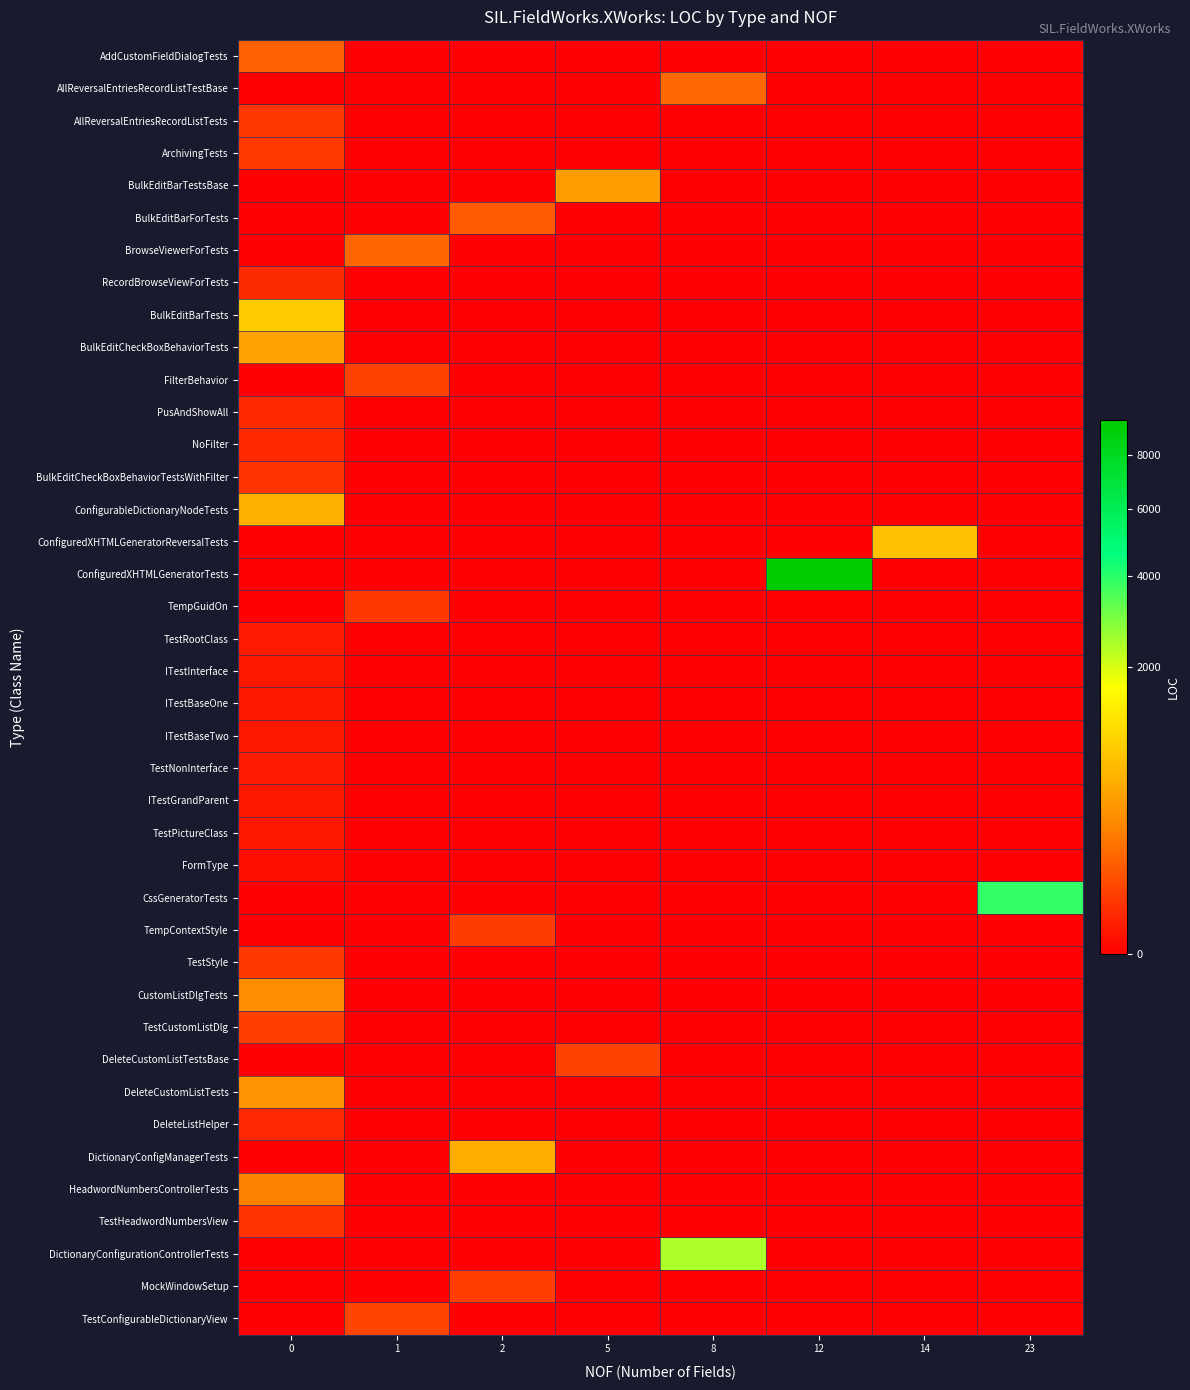

Reading left to right, list all the values displayed in this chart.

AddCustomFieldDialogTests: 0=120	1=0	2=0	5=0	8=0	12=0	14=0	23=0
AllReversalEntriesRecordListTestBase: 0=0	1=0	2=0	5=0	8=139	12=0	14=0	23=0
AllReversalEntriesRecordListTests: 0=31	1=0	2=0	5=0	8=0	12=0	14=0	23=0
ArchivingTests: 0=32	1=0	2=0	5=0	8=0	12=0	14=0	23=0
BulkEditBarTestsBase: 0=0	1=0	2=0	5=416	8=0	12=0	14=0	23=0
BulkEditBarForTests: 0=0	1=0	2=100	5=0	8=0	12=0	14=0	23=0
BrowseViewerForTests: 0=0	1=131	2=0	5=0	8=0	12=0	14=0	23=0
RecordBrowseViewForTests: 0=17	1=0	2=0	5=0	8=0	12=0	14=0	23=0
BulkEditBarTests: 0=895	1=0	2=0	5=0	8=0	12=0	14=0	23=0
BulkEditCheckBoxBehaviorTests: 0=453	1=0	2=0	5=0	8=0	12=0	14=0	23=0
FilterBehavior: 0=0	1=47	2=0	5=0	8=0	12=0	14=0	23=0
PusAndShowAll: 0=15	1=0	2=0	5=0	8=0	12=0	14=0	23=0
NoFilter: 0=15	1=0	2=0	5=0	8=0	12=0	14=0	23=0
BulkEditCheckBoxBehaviorTestsWithFilter: 0=25	1=0	2=0	5=0	8=0	12=0	14=0	23=0
ConfigurableDictionaryNodeTests: 0=589	1=0	2=0	5=0	8=0	12=0	14=0	23=0
ConfiguredXHTMLGeneratorReversalTests: 0=0	1=0	2=0	5=0	8=0	12=0	14=765	23=0
ConfiguredXHTMLGeneratorTests: 0=0	1=0	2=0	5=0	8=0	12=9466	14=0	23=0
TempGuidOn: 0=0	1=31	2=0	5=0	8=0	12=0	14=0	23=0
TestRootClass: 0=5	1=0	2=0	5=0	8=0	12=0	14=0	23=0
ITestInterface: 0=4	1=0	2=0	5=0	8=0	12=0	14=0	23=0
ITestBaseOne: 0=4	1=0	2=0	5=0	8=0	12=0	14=0	23=0
ITestBaseTwo: 0=4	1=0	2=0	5=0	8=0	12=0	14=0	23=0
TestNonInterface: 0=6	1=0	2=0	5=0	8=0	12=0	14=0	23=0
ITestGrandParent: 0=4	1=0	2=0	5=0	8=0	12=0	14=0	23=0
TestPictureClass: 0=4	1=0	2=0	5=0	8=0	12=0	14=0	23=0
FormType: 0=1	1=0	2=0	5=0	8=0	12=0	14=0	23=0
CssGeneratorTests: 0=0	1=0	2=0	5=0	8=0	12=0	14=0	23=3878
TempContextStyle: 0=0	1=0	2=37	5=0	8=0	12=0	14=0	23=0
TestStyle: 0=30	1=0	2=0	5=0	8=0	12=0	14=0	23=0
CustomListDlgTests: 0=306	1=0	2=0	5=0	8=0	12=0	14=0	23=0
TestCustomListDlg: 0=41	1=0	2=0	5=0	8=0	12=0	14=0	23=0
DeleteCustomListTestsBase: 0=0	1=0	2=0	5=45	8=0	12=0	14=0	23=0
DeleteCustomListTests: 0=355	1=0	2=0	5=0	8=0	12=0	14=0	23=0
DeleteListHelper: 0=14	1=0	2=0	5=0	8=0	12=0	14=0	23=0
DictionaryConfigManagerTests: 0=0	1=0	2=571	5=0	8=0	12=0	14=0	23=0
HeadwordNumbersControllerTests: 0=244	1=0	2=0	5=0	8=0	12=0	14=0	23=0
TestHeadwordNumbersView: 0=23	1=0	2=0	5=0	8=0	12=0	14=0	23=0
DictionaryConfigurationControllerTests: 0=0	1=0	2=0	5=0	8=2431	12=0	14=0	23=0
MockWindowSetup: 0=0	1=0	2=38	5=0	8=0	12=0	14=0	23=0
TestConfigurableDictionaryView: 0=0	1=52	2=0	5=0	8=0	12=0	14=0	23=0